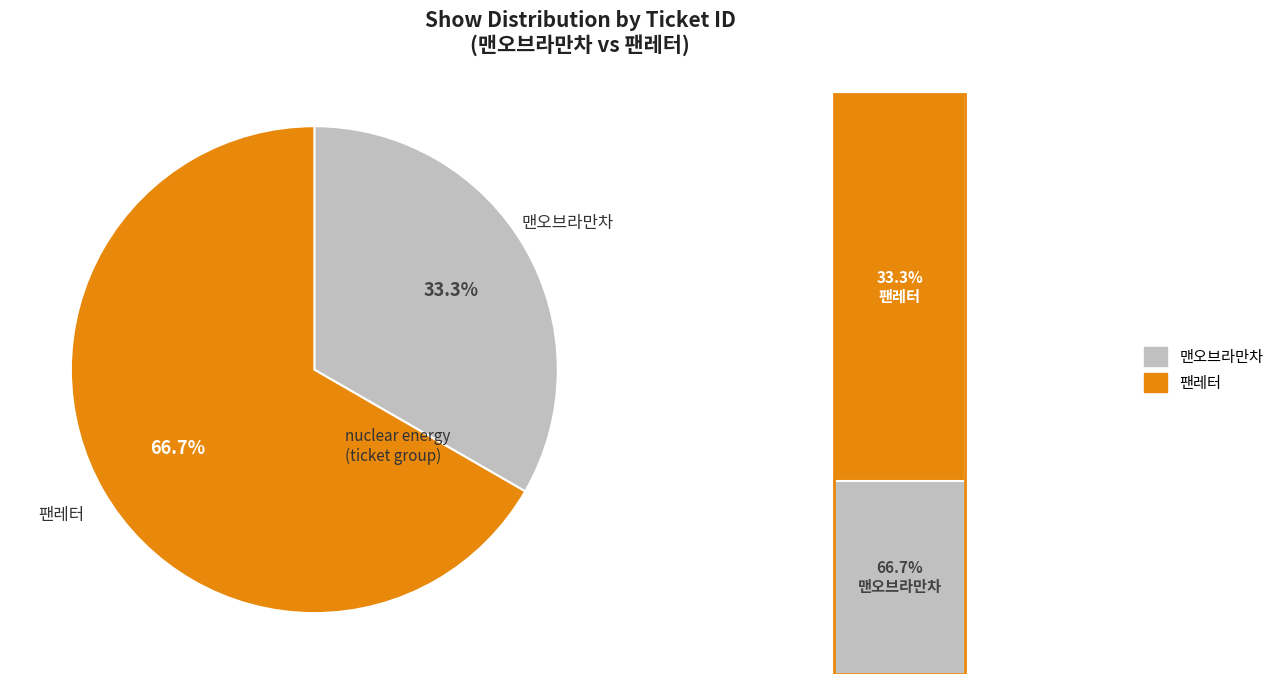

Between 맨오브라만차 and 팬레터, which is larger?

팬레터